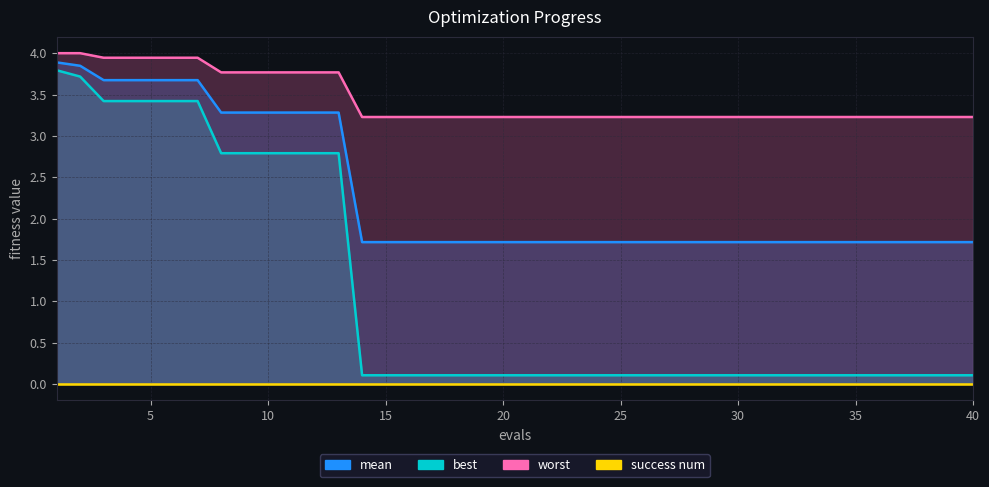

Is it true that mean equals 1.7 at 18?

True